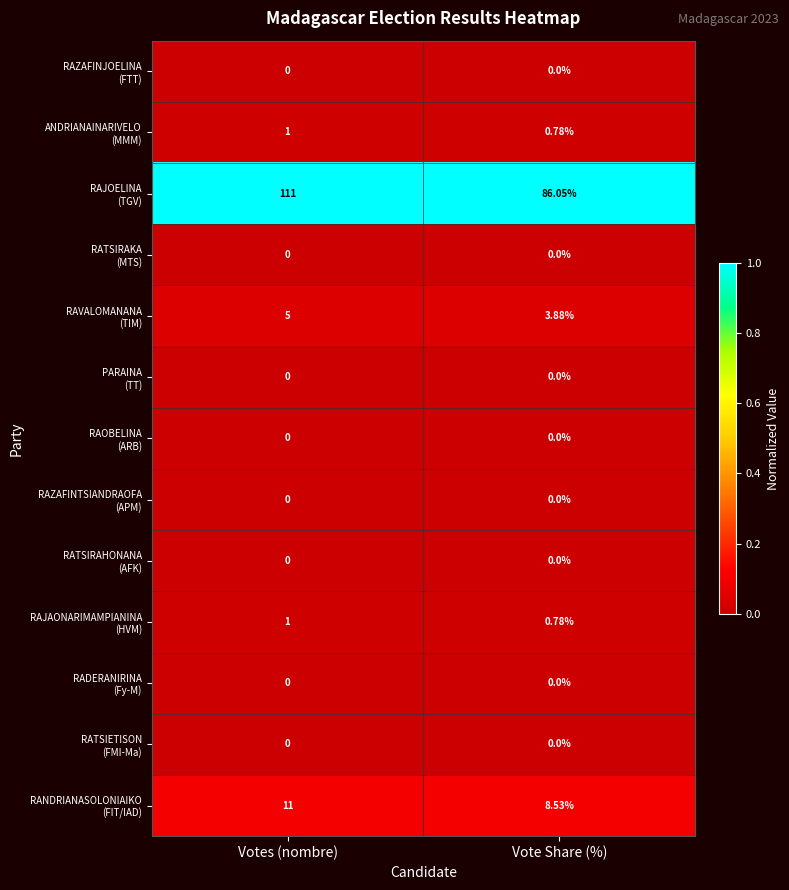

At which category does the chart reach its peak across all series?

Votes (nombre)